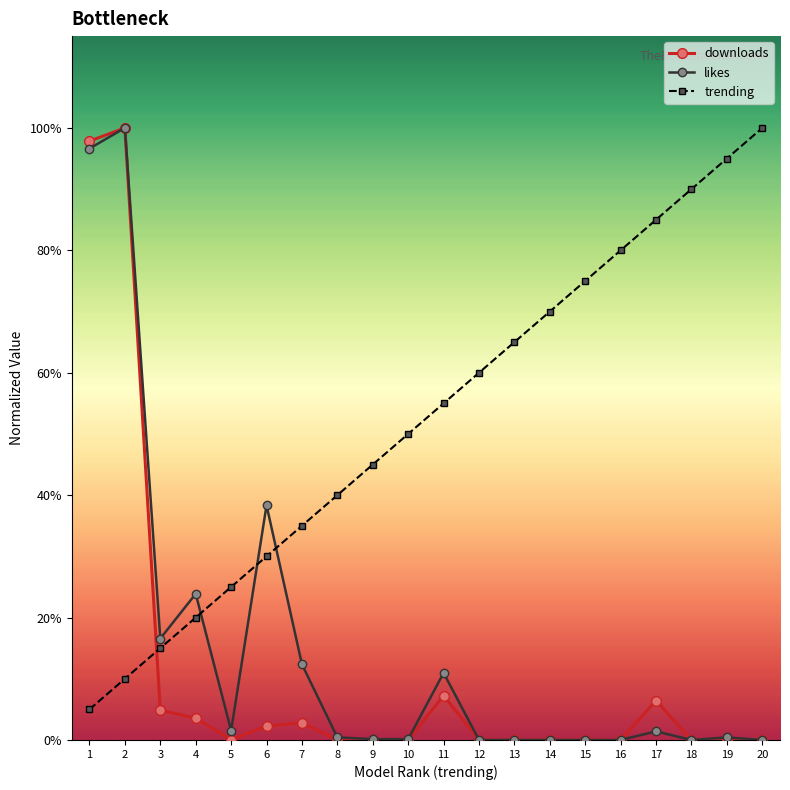

What is the sum of all trending values?

10.5